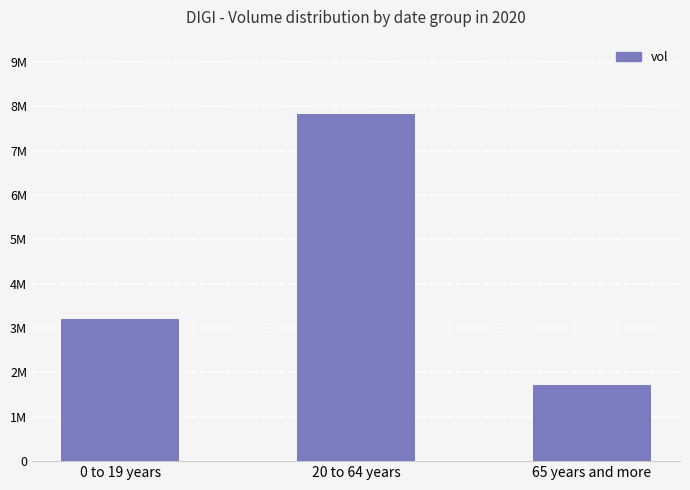

Reading left to right, list all the values displayed in this chart.

3204300	7829100	1718200